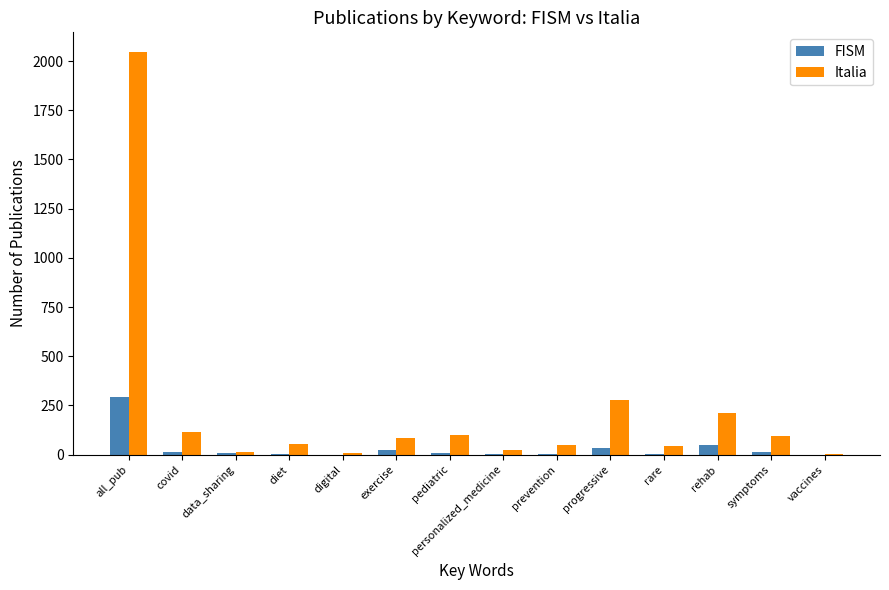

Which series has the largest total across all categories?

Italia